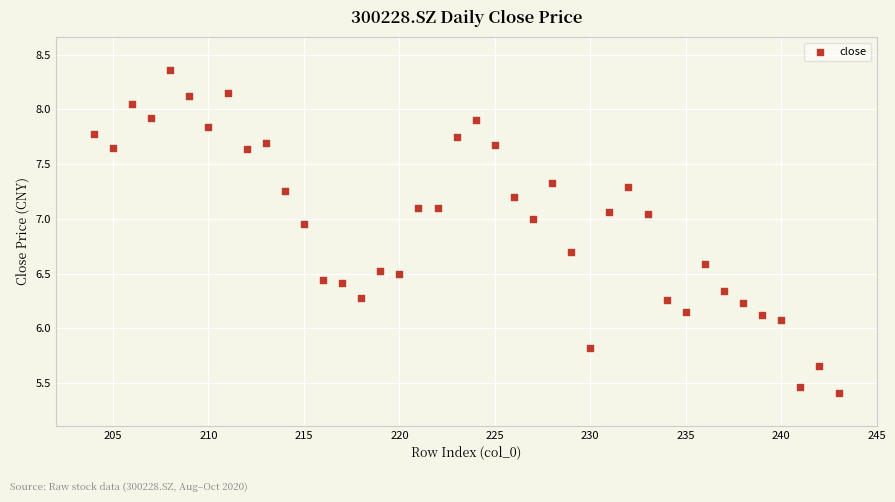

What is the range of X values (max minus min)?

39.0